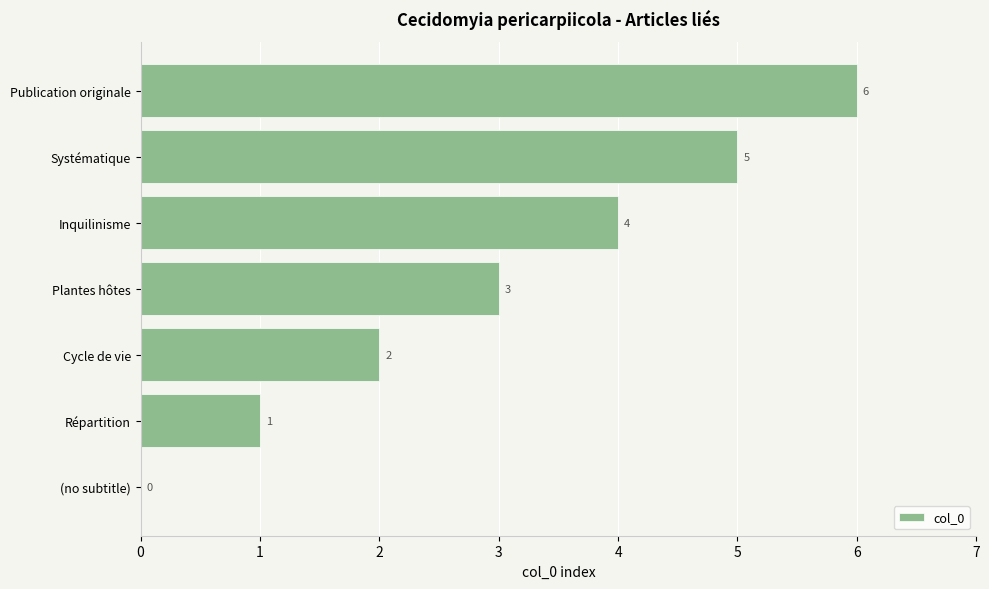

How many values are between 1 and 5?

5